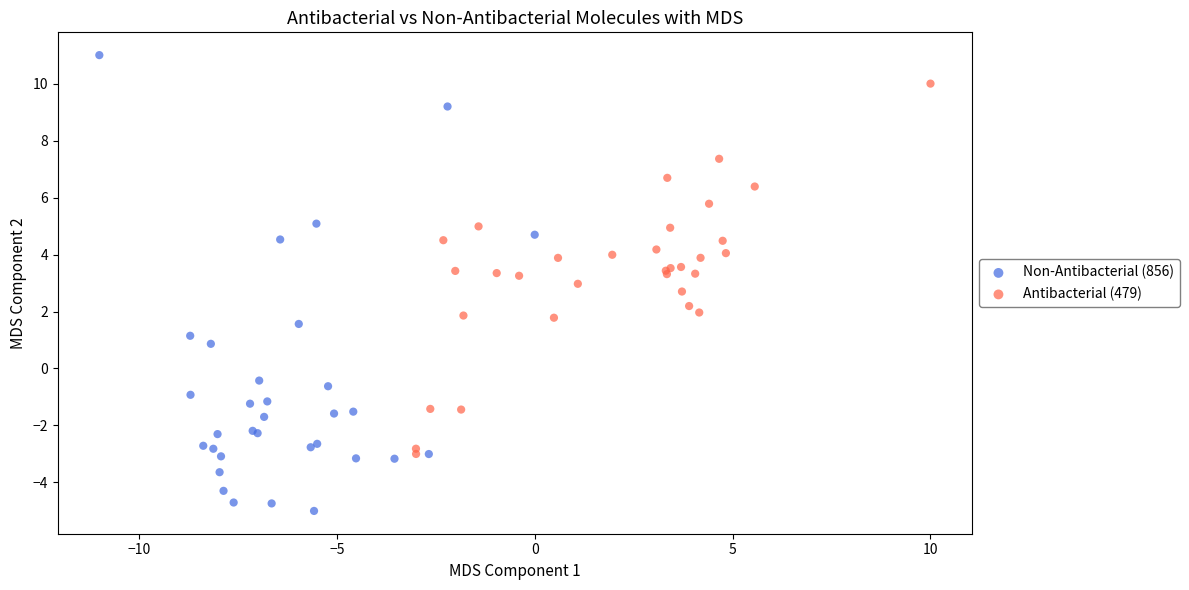

Which series has the largest Y range (max minus min)?

Non-Antibacterial (856)